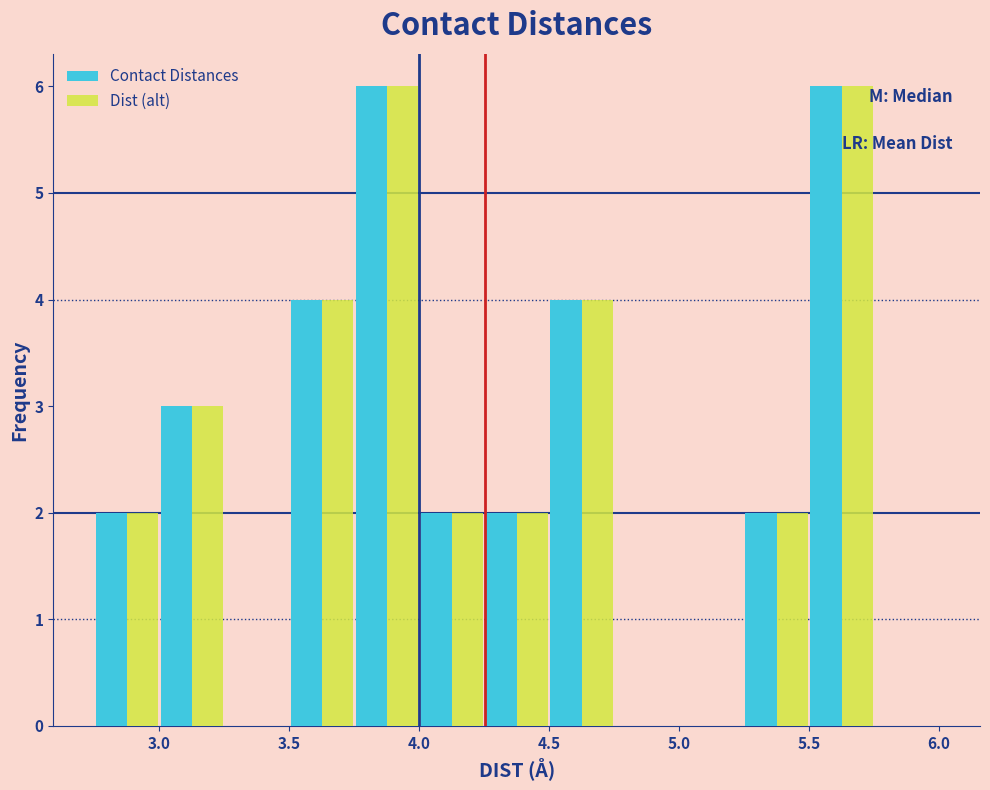

What is the height of the Dist (alt) bar covering 3.75 to 4.00 on the x-axis? The values are not printed on the chart, so give them approximately, as read against the axis.

6